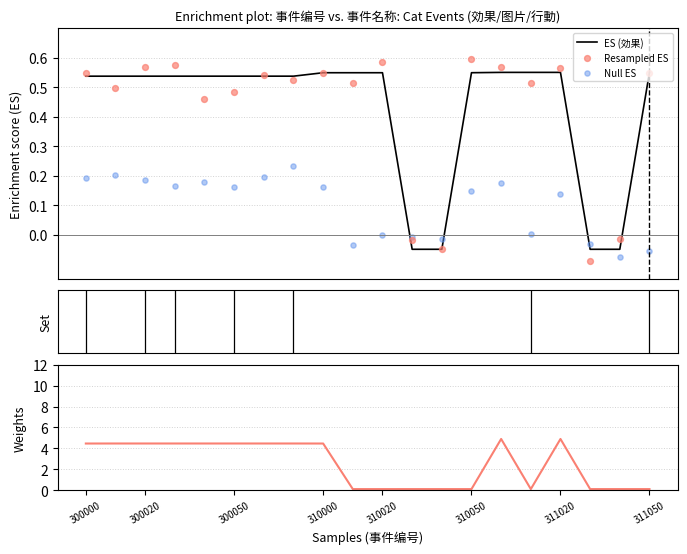

Which series reaches the minimum Y coordinate?

Resampled ES